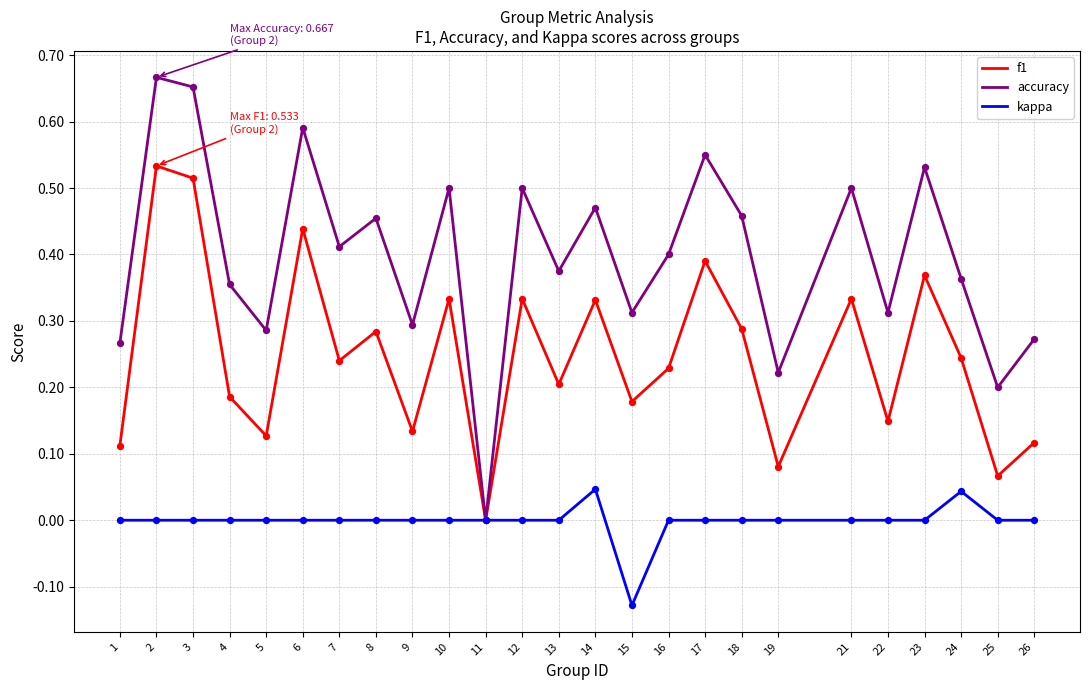

Which series has the largest total across all categories?

accuracy